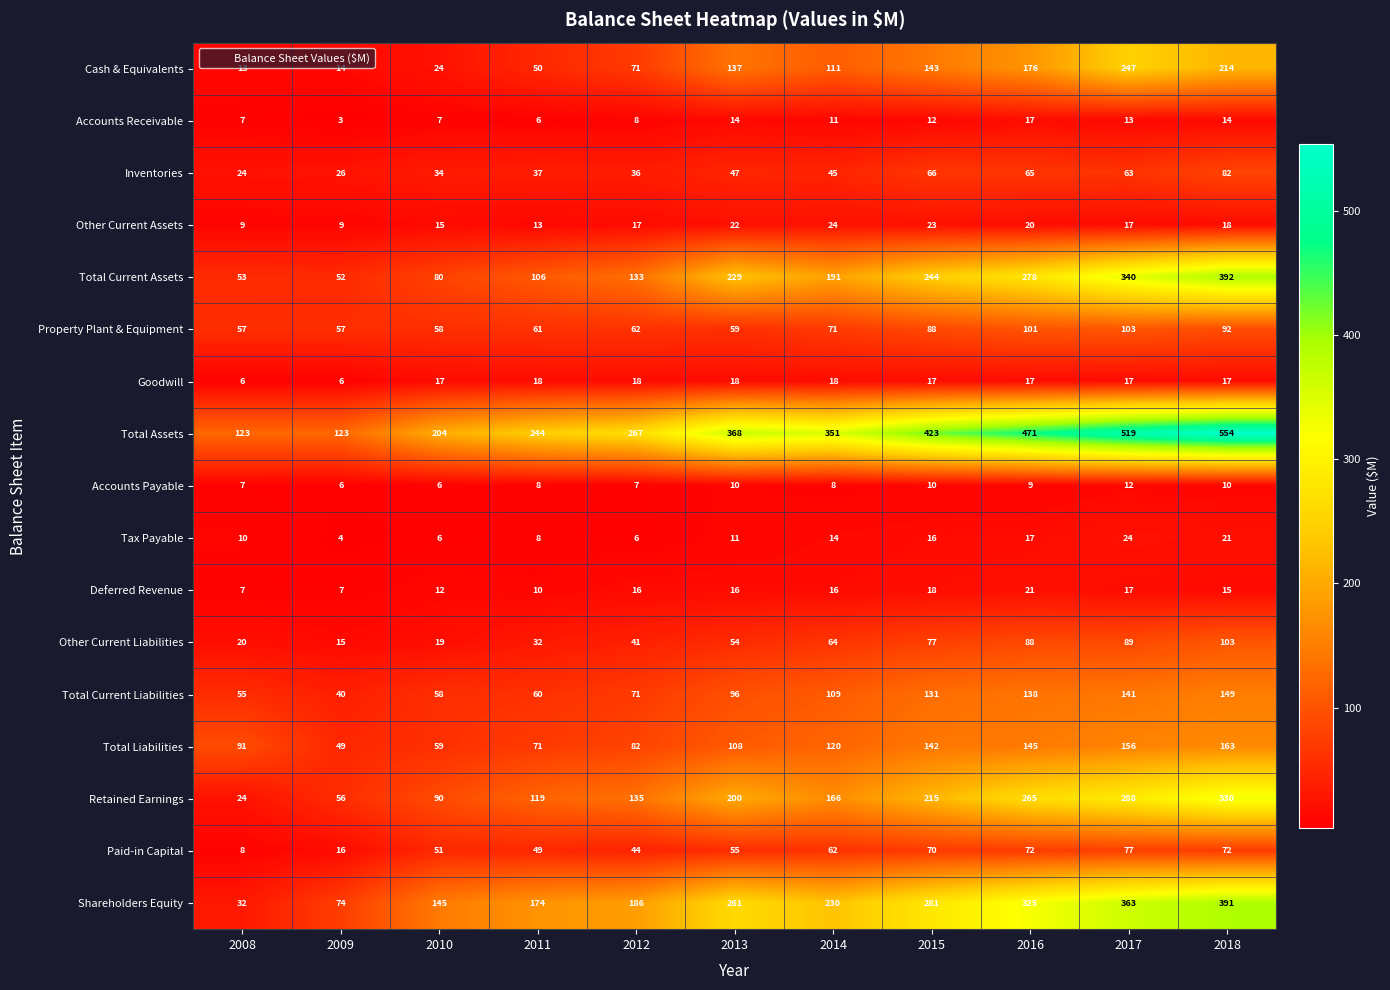

What is the difference between the highest and lowest values at 2013?

358